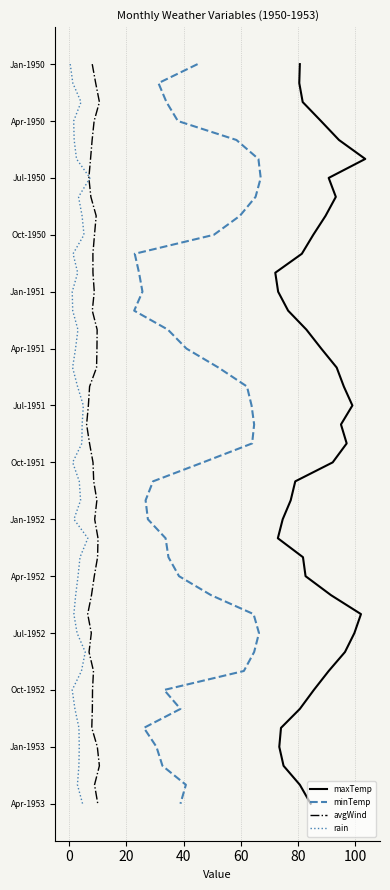

True or false: rain and minTemp intersect in this chart.

False